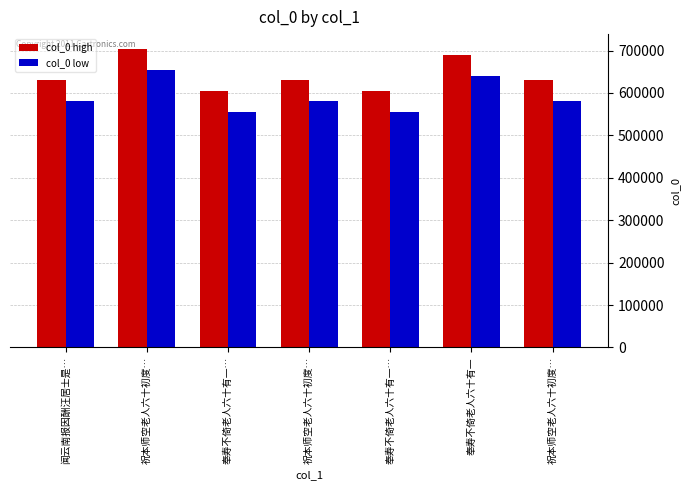

At 闻云南报因酬汪居士是…, list the series in order from smallest to largest.

col_0 low, col_0 high